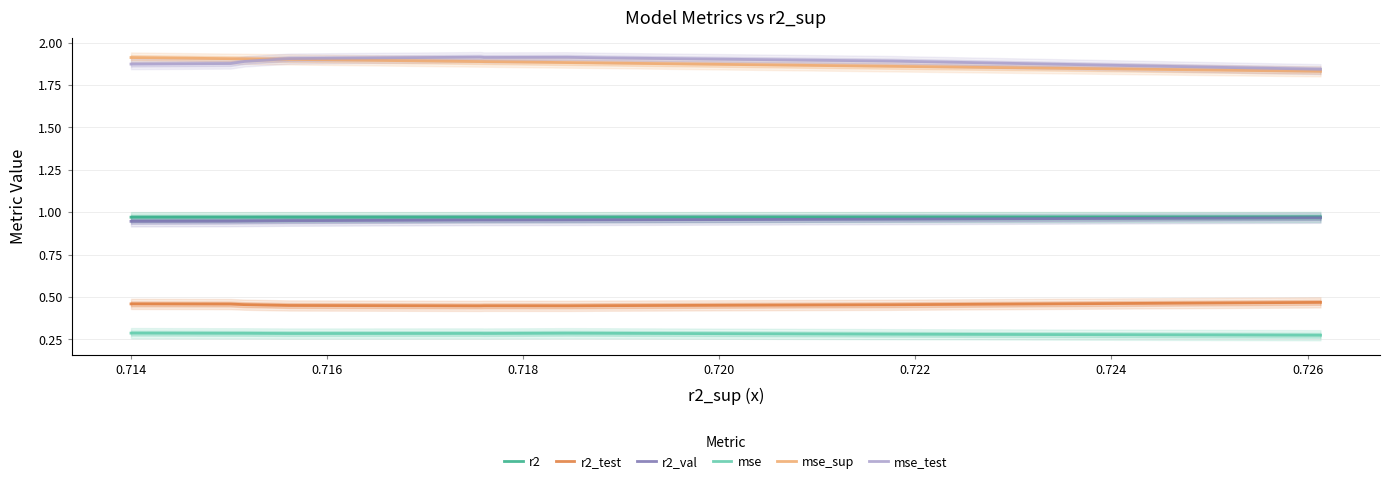

Reading right to left, extract all data points from this chart.

r2: 1.0	1.0	1.0	1.0	1.0	1.0	1.0	1.0	1.0	1.0
r2_test: 0.5	0.5	0.4	0.4	0.4	0.4	0.4	0.5	0.5	0.5
r2_val: 1.0	1.0	1.0	1.0	1.0	1.0	0.9	0.9	0.9	0.9
mse: 0.3	0.3	0.3	0.3	0.3	0.3	0.3	0.3	0.3	0.3
mse_sup: 1.8	1.9	1.9	1.9	1.9	1.9	1.9	1.9	1.9	1.9
mse_test: 1.8	1.9	1.9	1.9	1.9	1.9	1.9	1.9	1.9	1.9